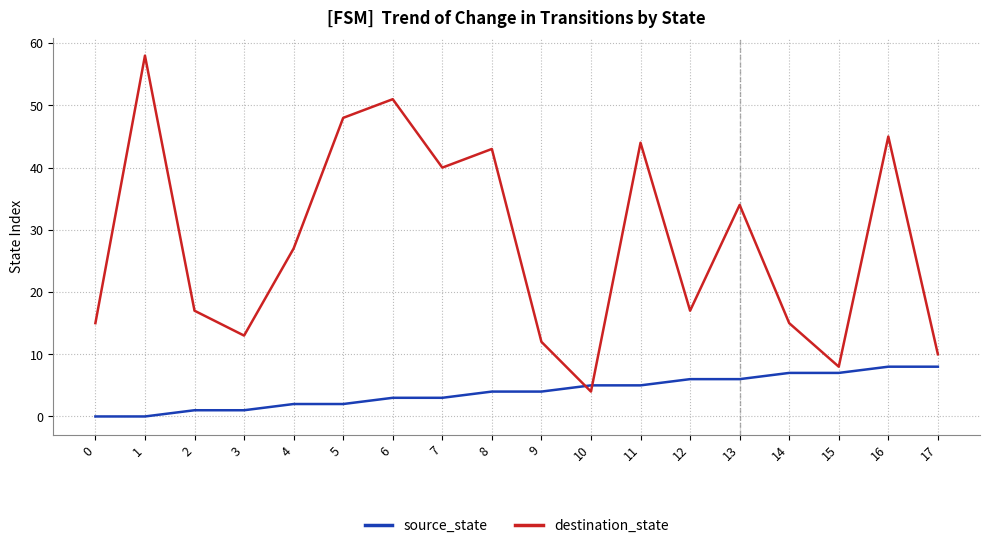

Which series ends up on top after the final intersection of destination_state and source_state?

destination_state